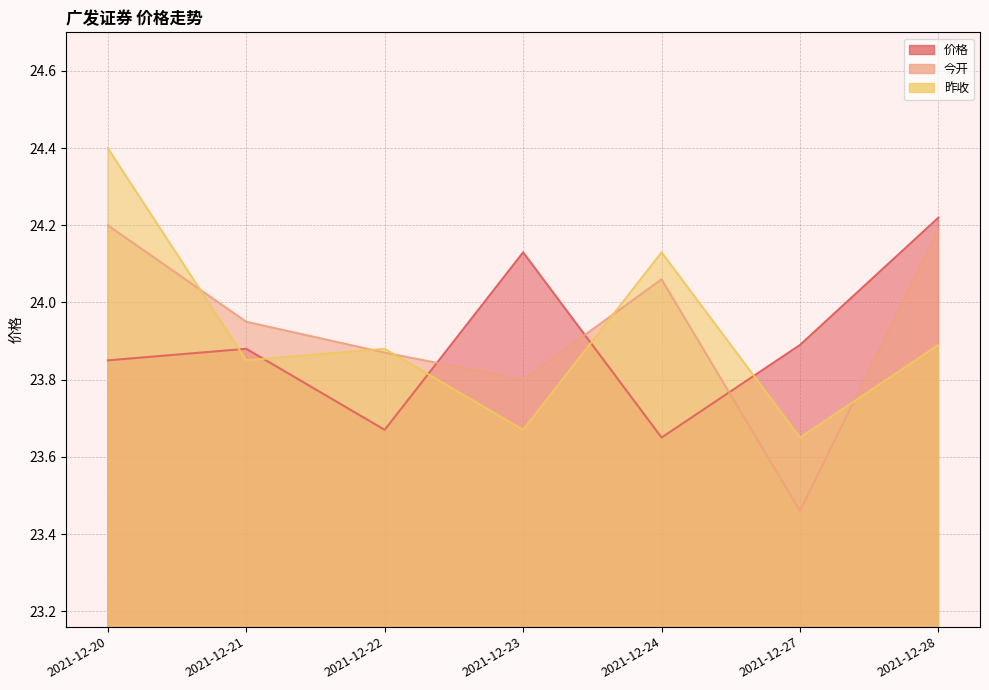

Between 2021-12-22 and 2021-12-23, which series saw the biggest shift?

价格